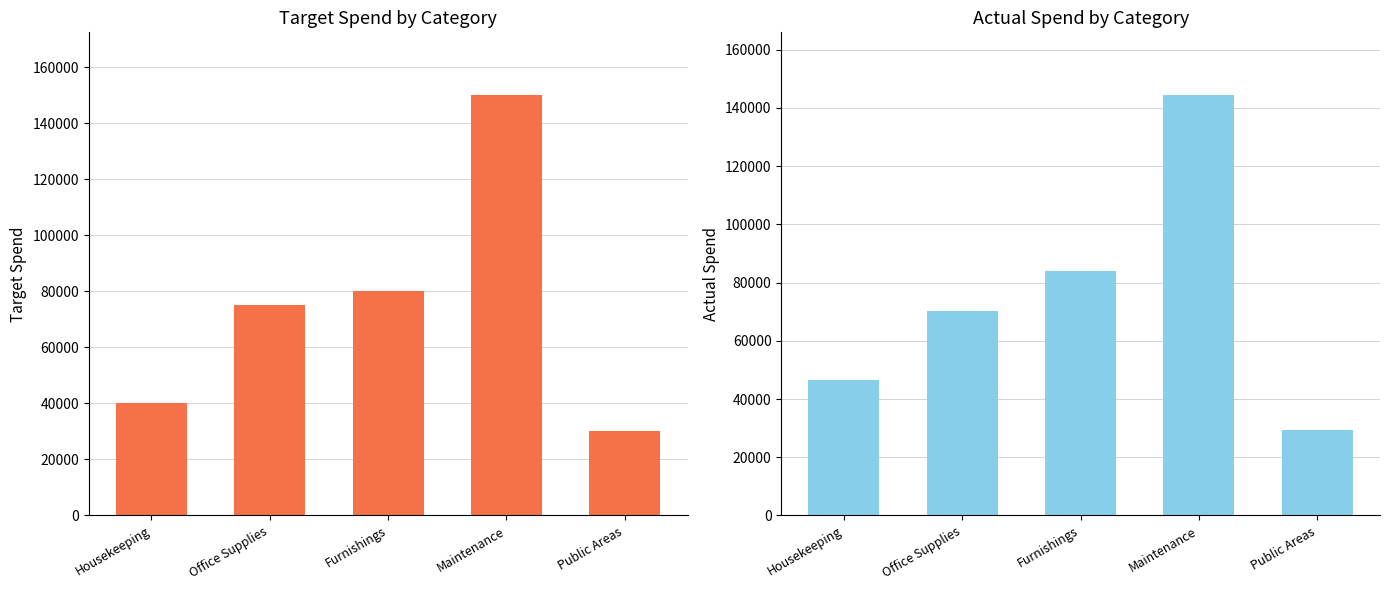

How many data points in ActualSpend are above 70296?

2